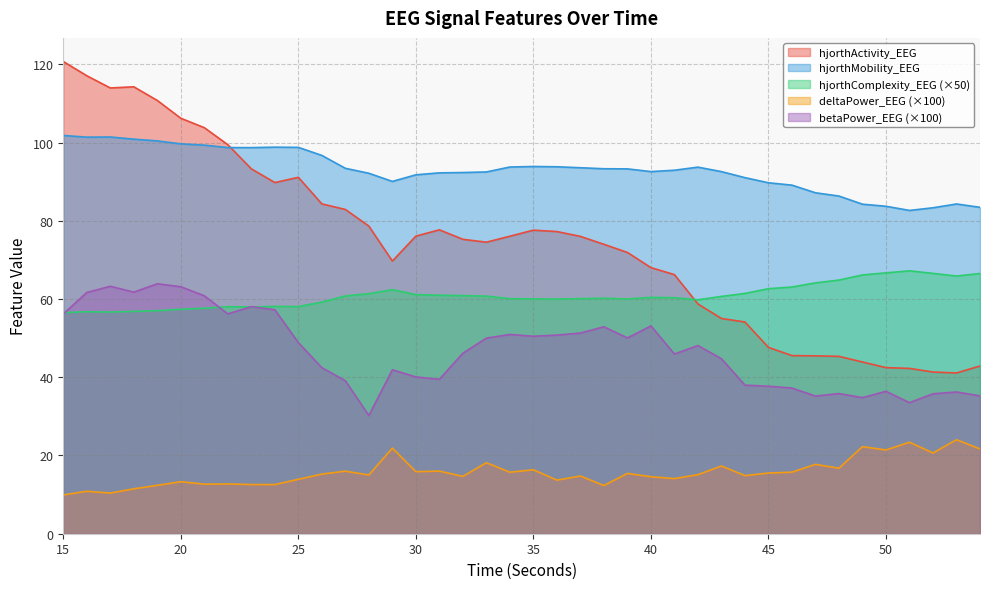

What is the total value across all series at 33?

295.9